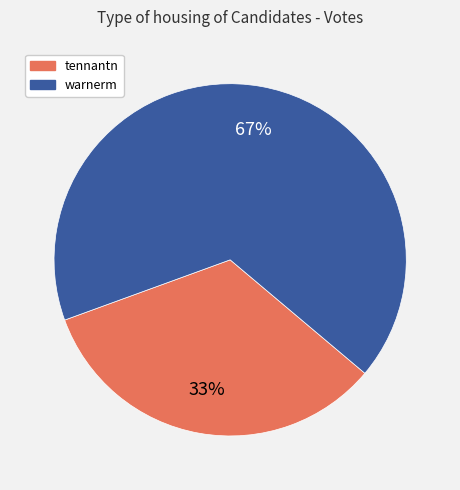

How many segments does this pie chart have?

2